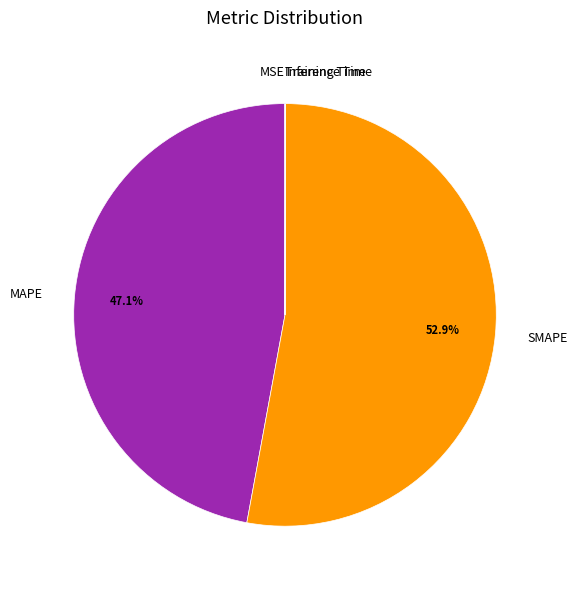

Is there any slice that represents more than half of the pie?

Yes